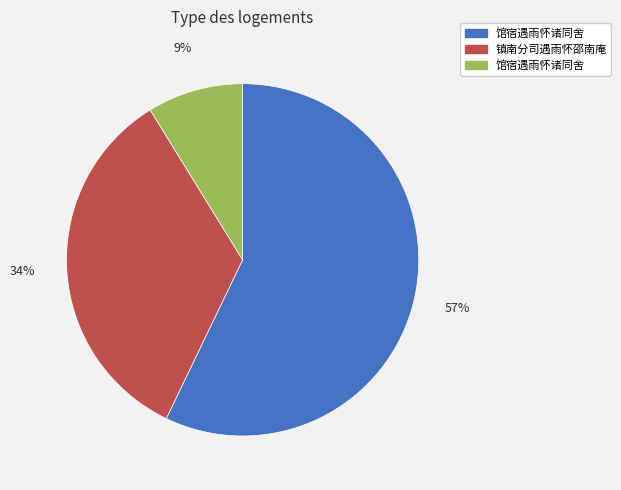

Is there a majority slice in this chart?

Yes